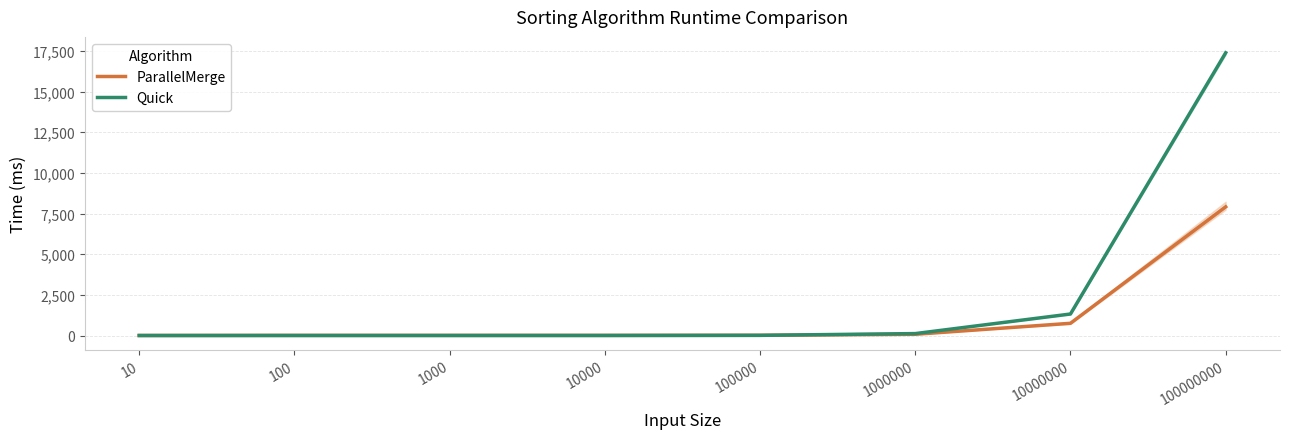

Does the chart display data point markers on the line(s)?

No